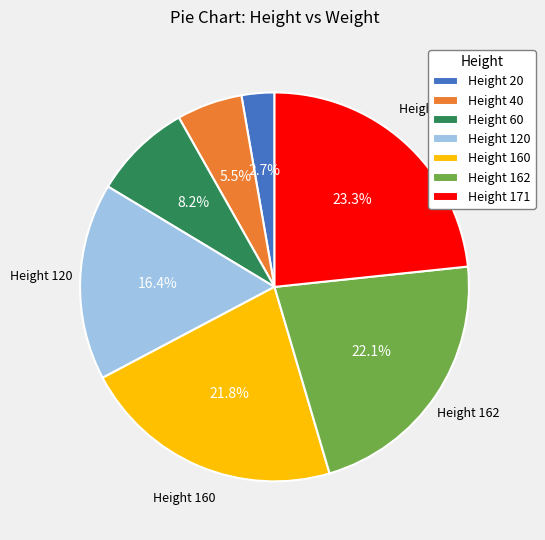

What portion of the pie excludes Height 162?

77.9%